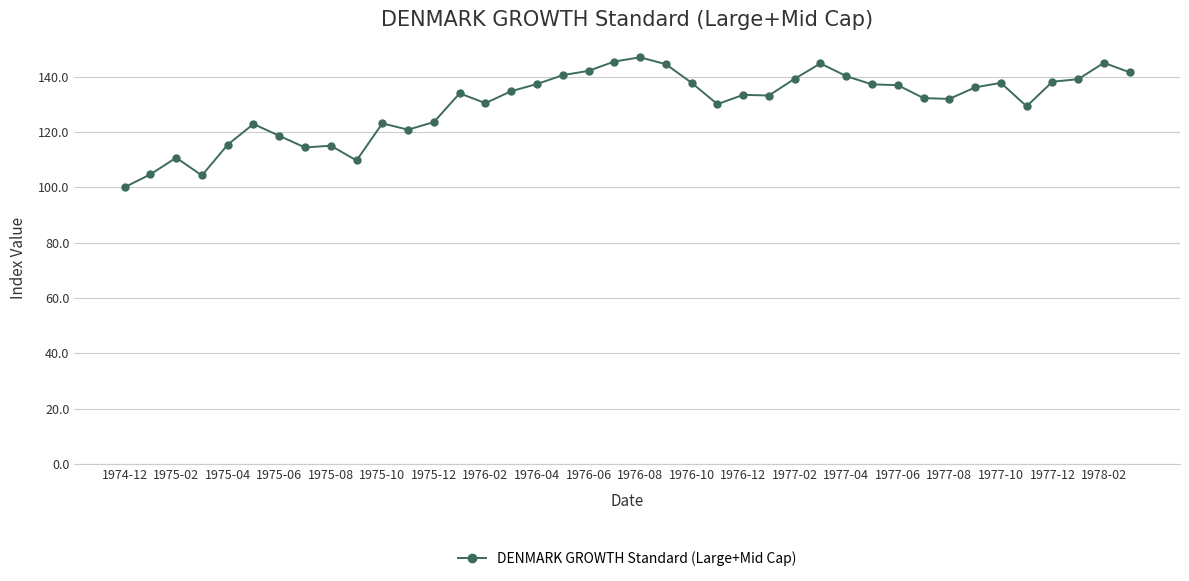

What is the maximum value shown in the chart?

147.0